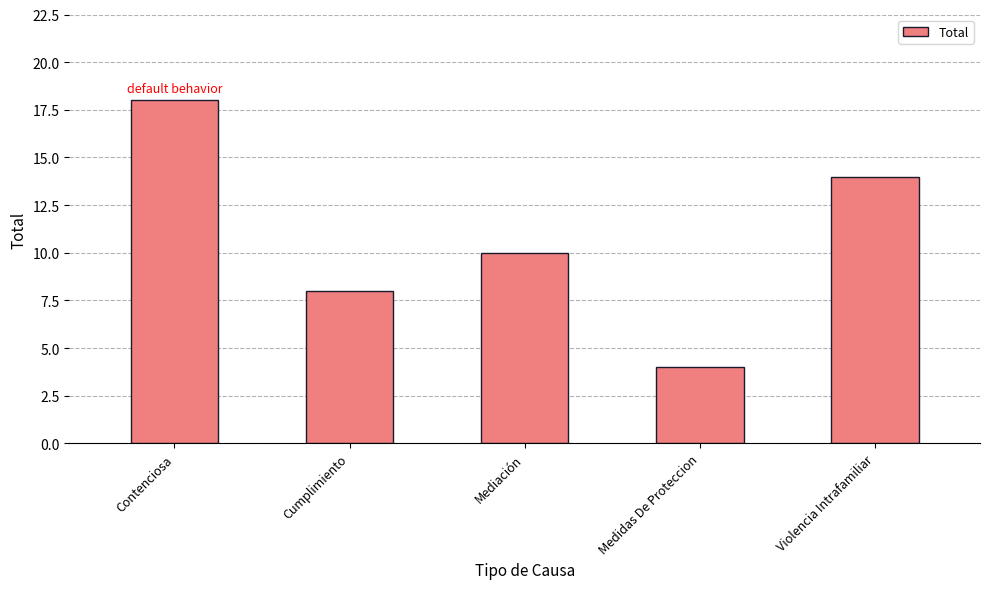

Count the values in the range 8 to 14.

3